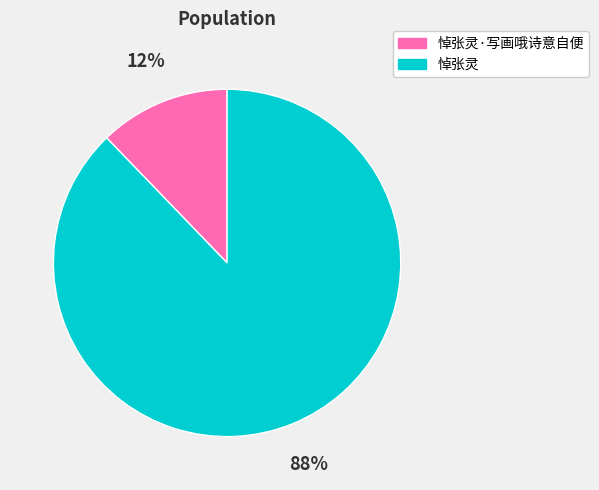

The 悼张灵 slice represents 88% of the pie. True or false?

True